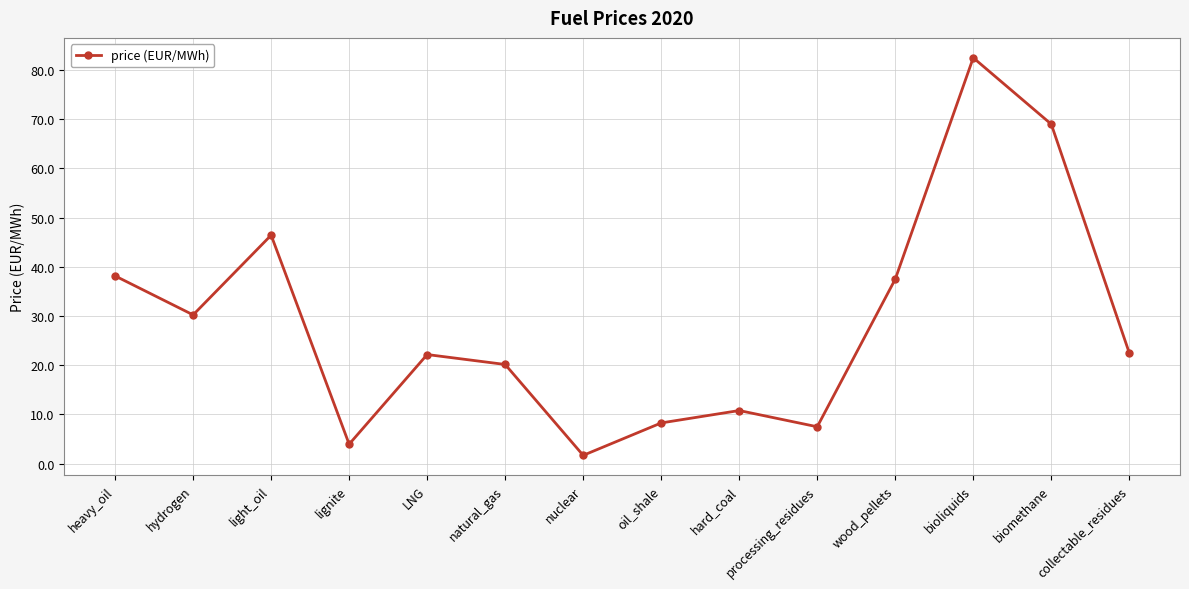

Which has a higher value, light_oil or natural_gas?

light_oil